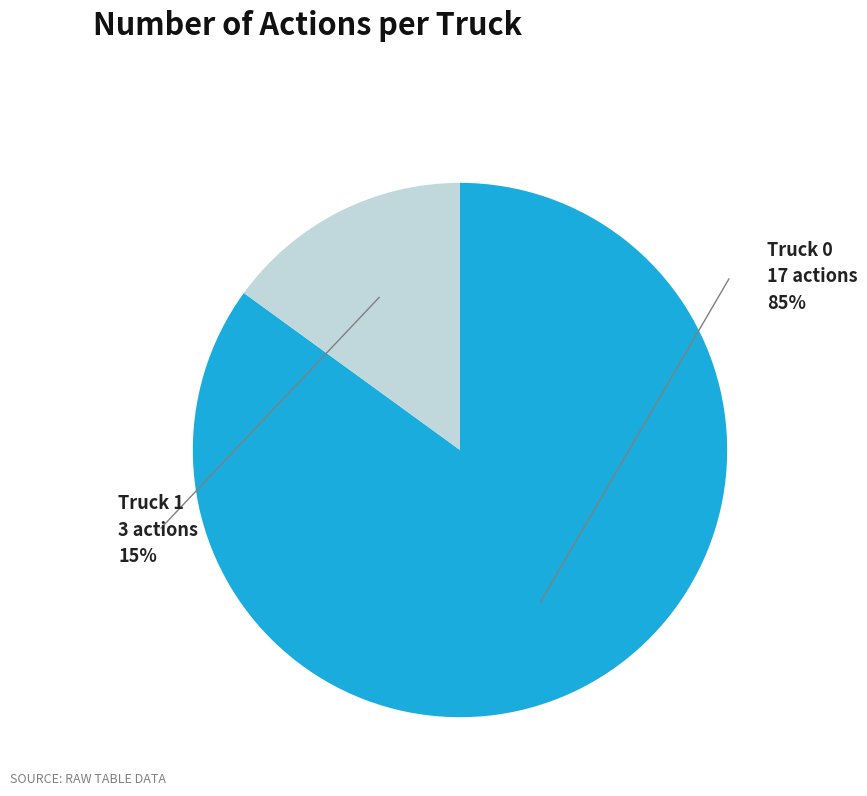

How many slices are in this pie chart?

2